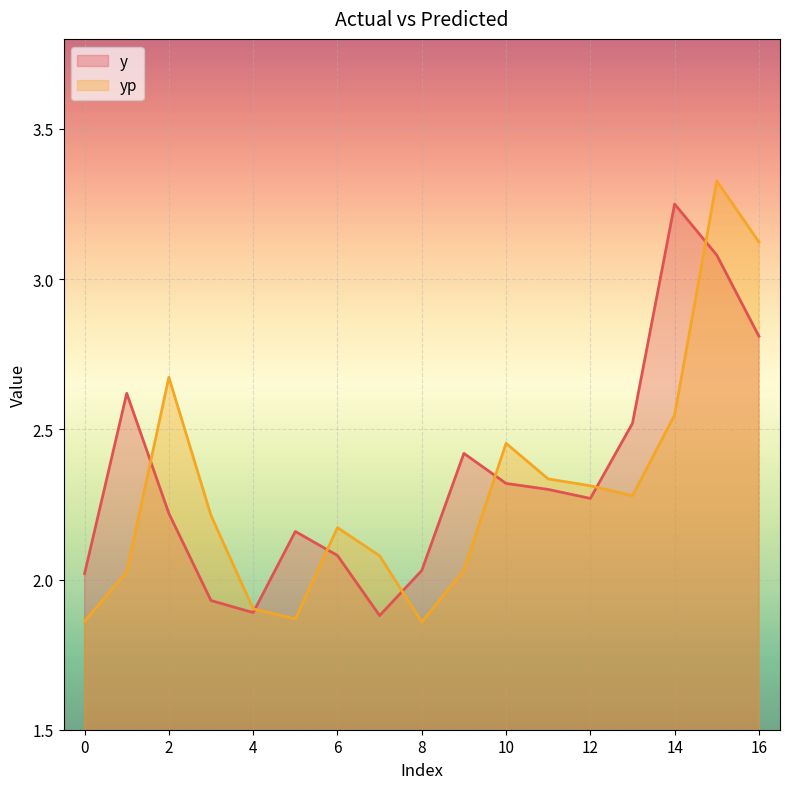

What is the value of the yp point at the 14th from the left?

2.3